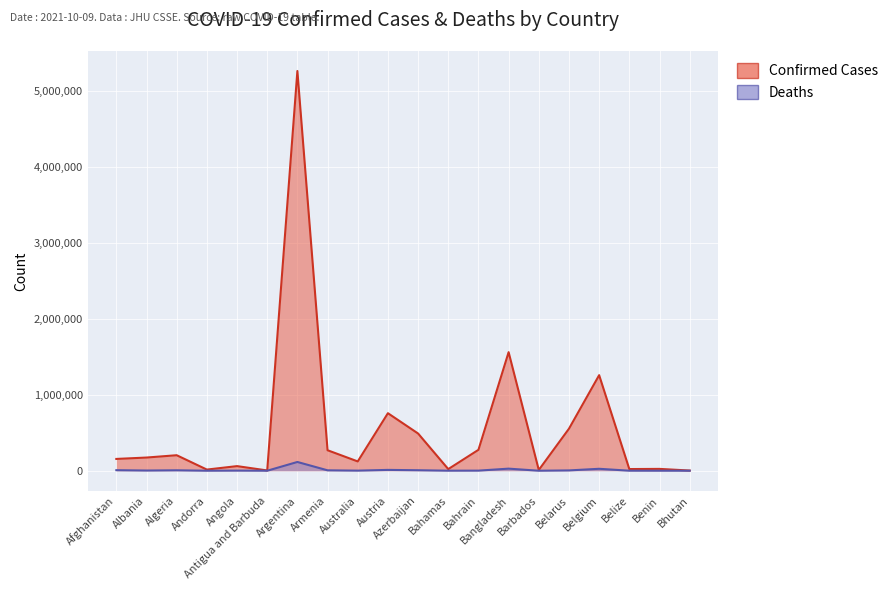

Rank the series at Belgium from lowest to highest value.

Deaths, Confirmed